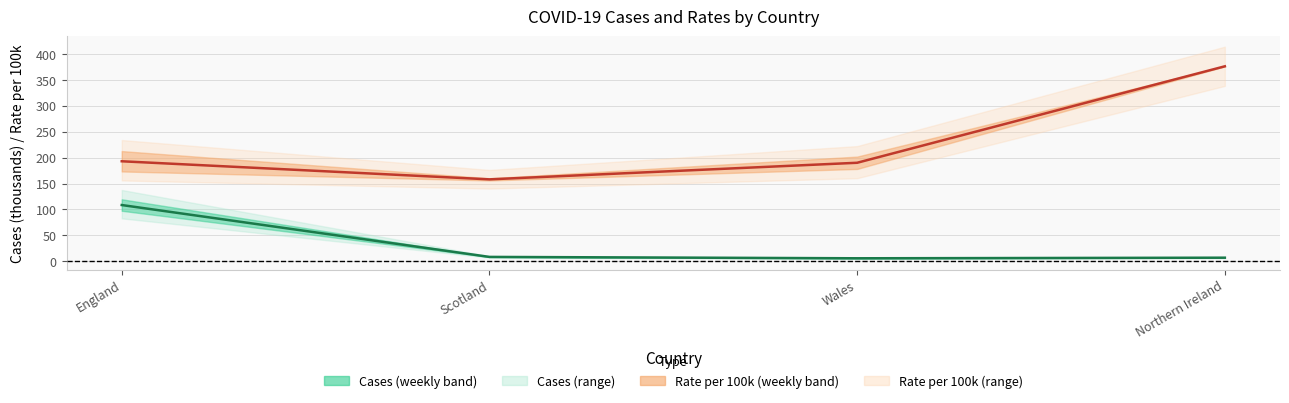

Which has a higher value, Northern Ireland or Wales?

Northern Ireland